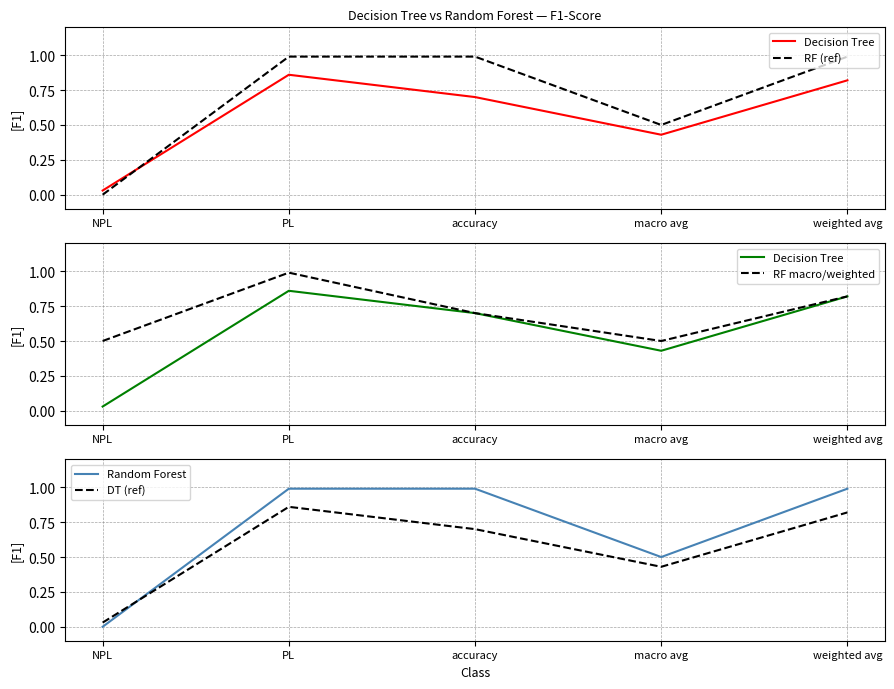

Which series has the largest range (max minus min)?

RF (ref)